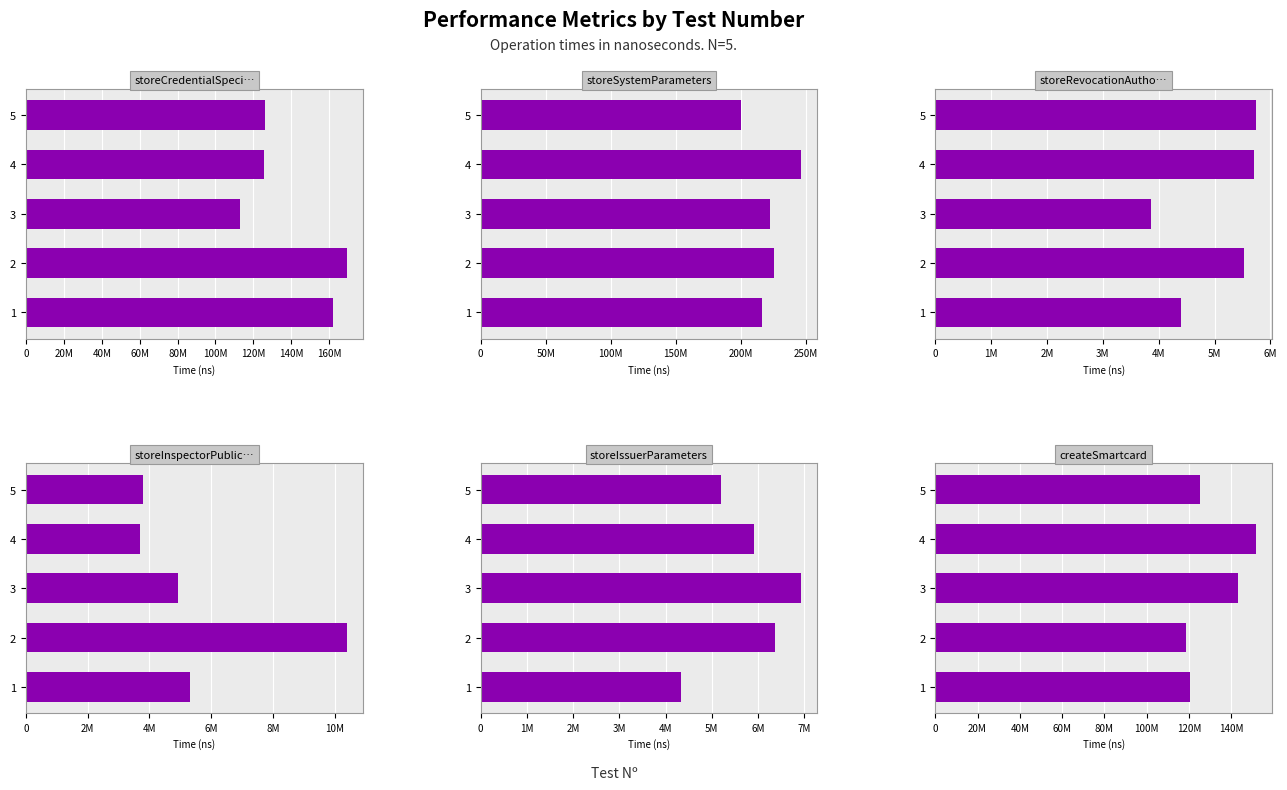

Does the chart contain stacked bars?

No